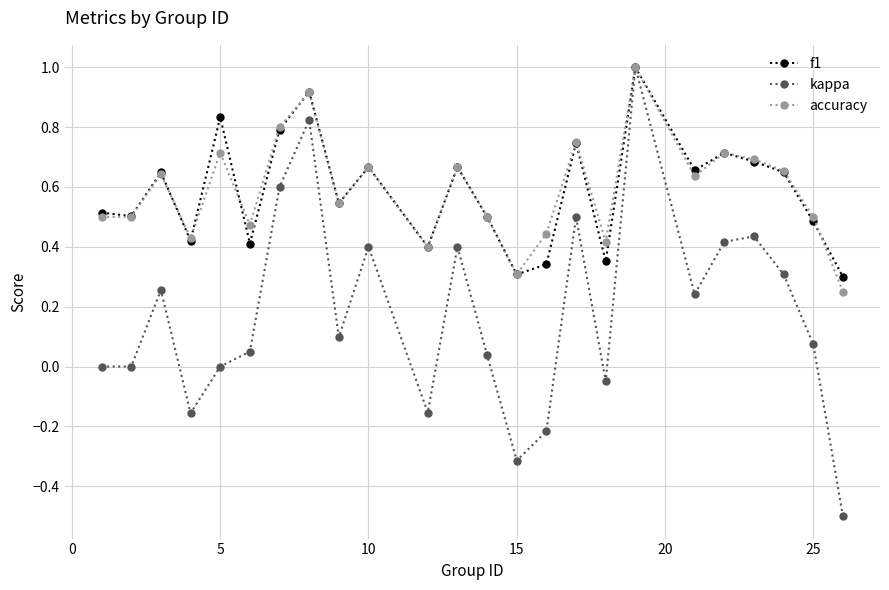

What is the sum of all kappa values?

4.2